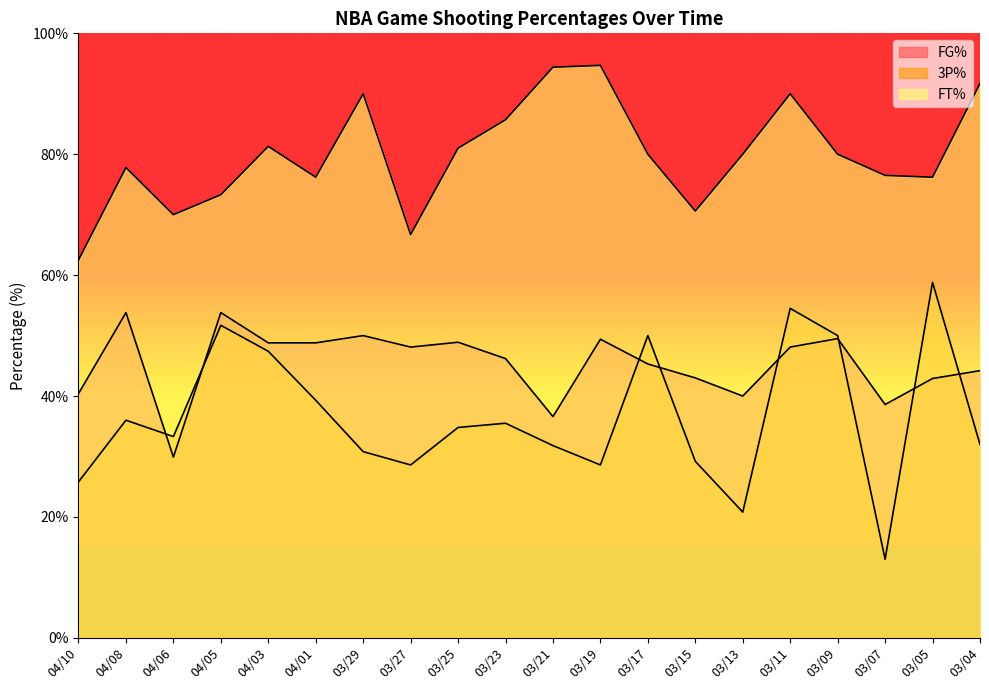

Between 03/19 and 03/05, which series saw the biggest shift?

3P%